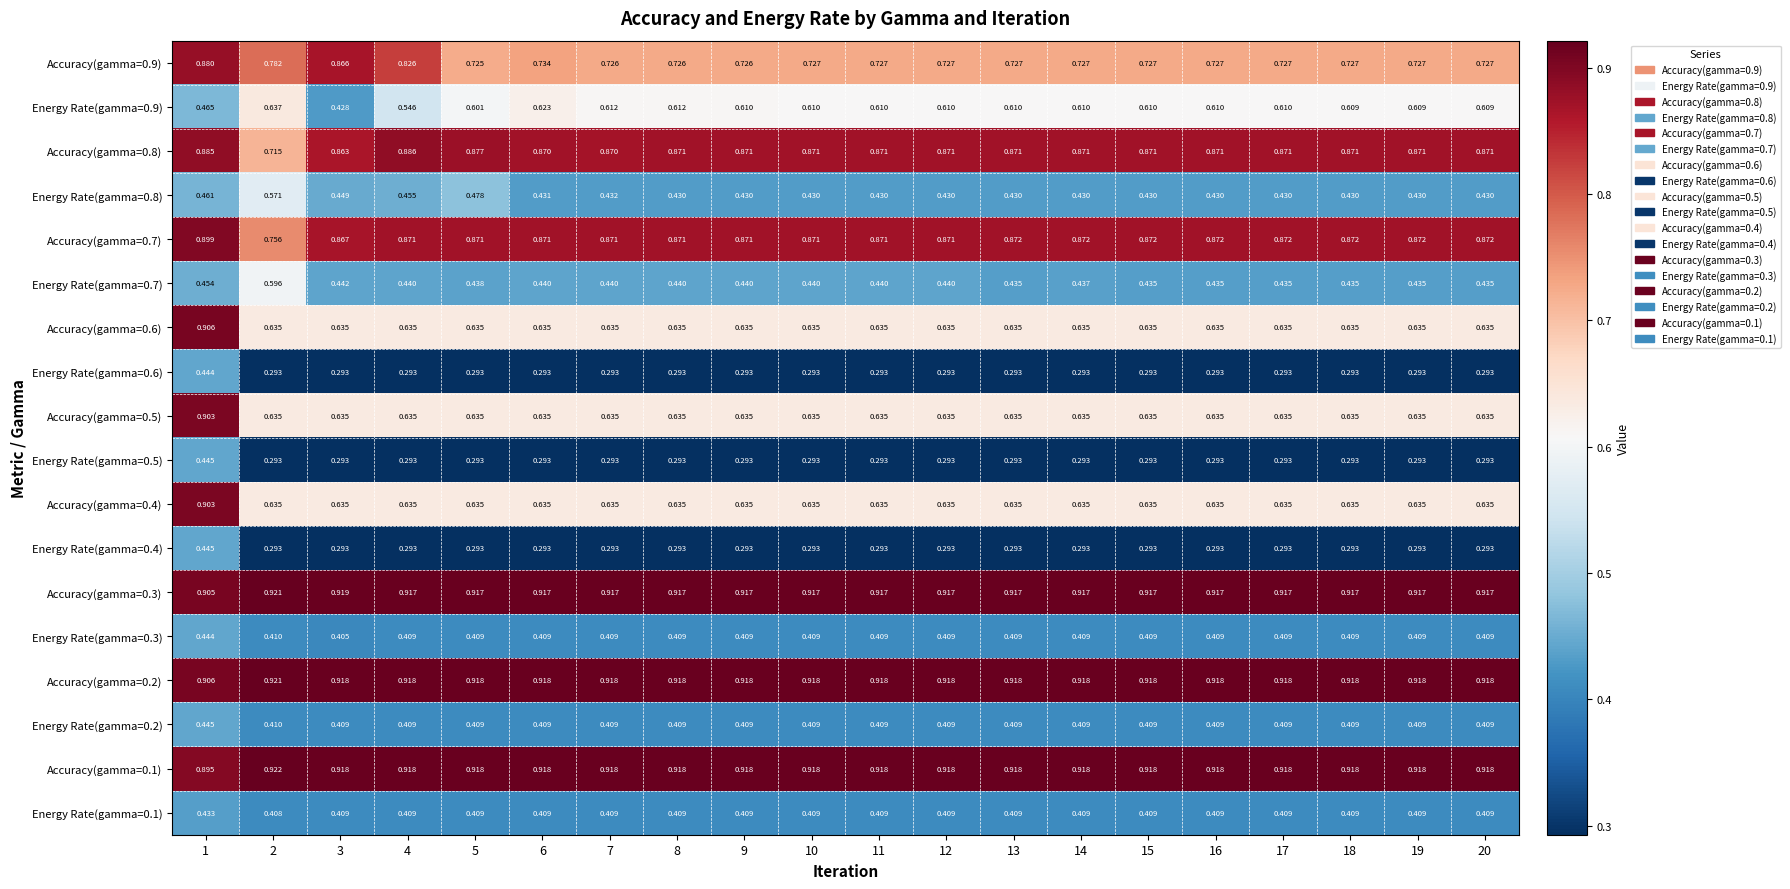

Is the value of Energy Rate(gamma=0.7) at 4 greater than the value of Accuracy(gamma=0.2) at 6?

No